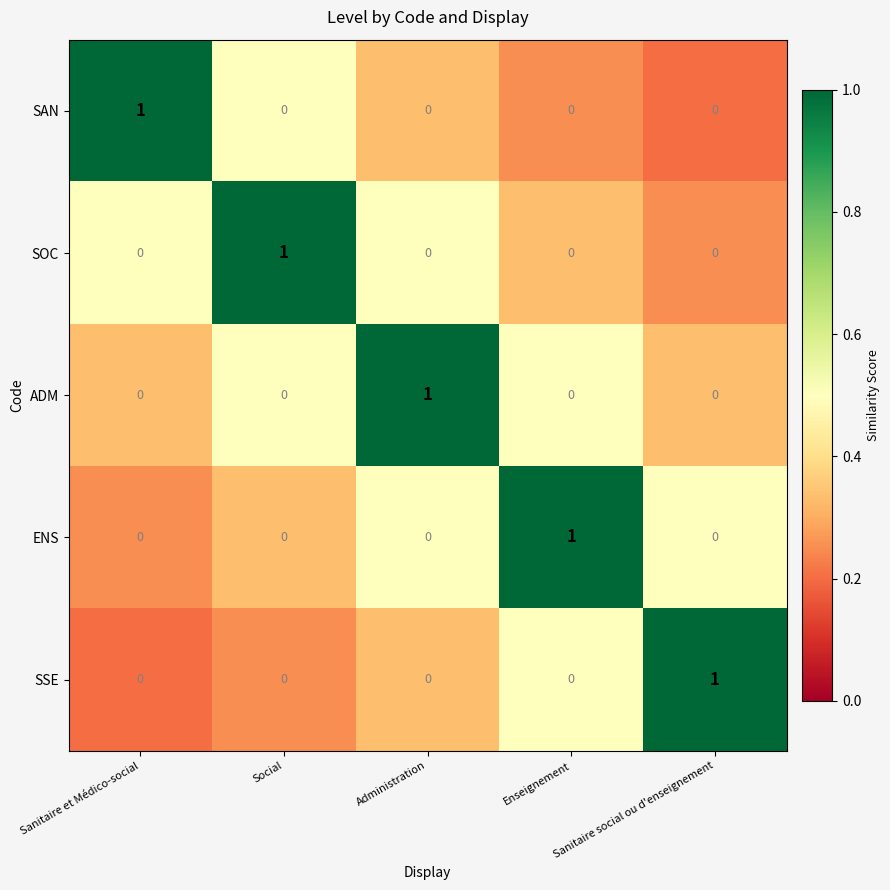

Is the value of SSE at Sanitaire et Médico-social greater than the value of ENS at Enseignement?

No